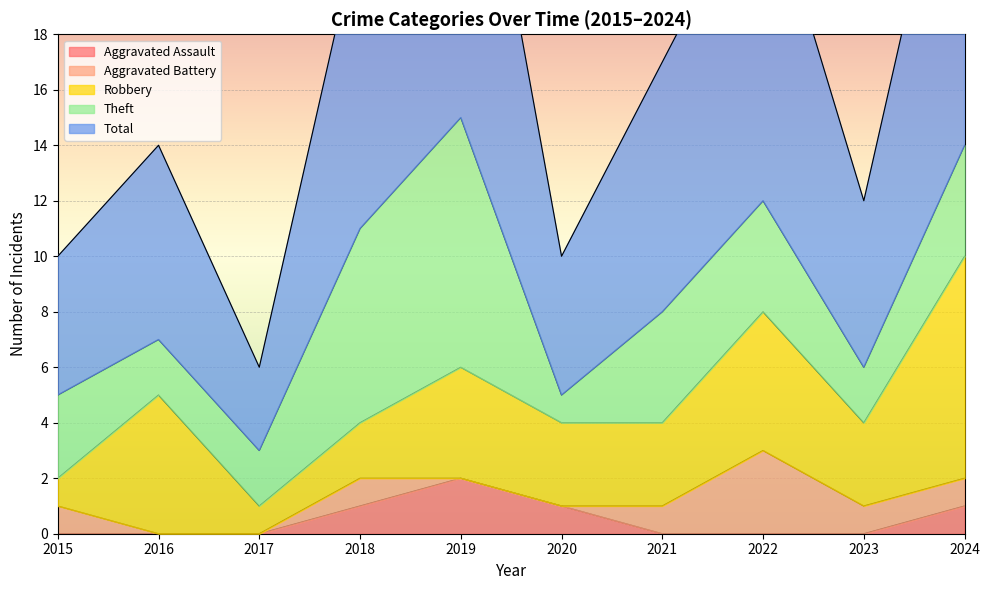

True or false: Robbery has more than 0 interior local peaks.

True